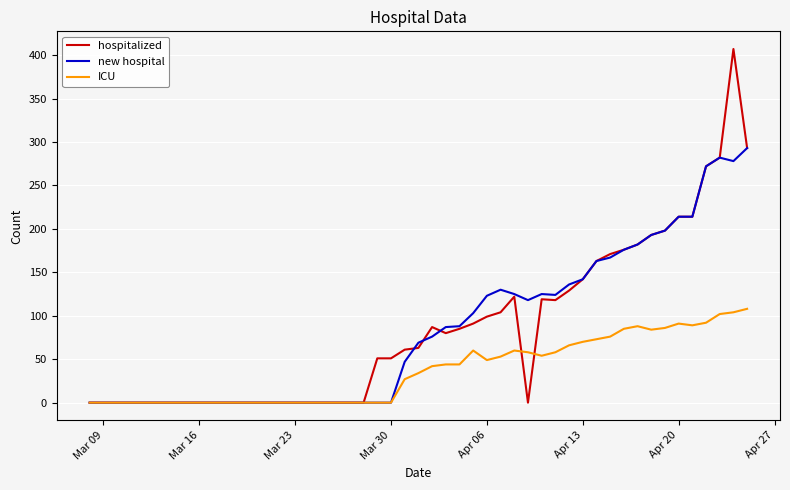

Rank the series by their maximum value, from lowest to highest.

ICU, new hospital, hospitalized